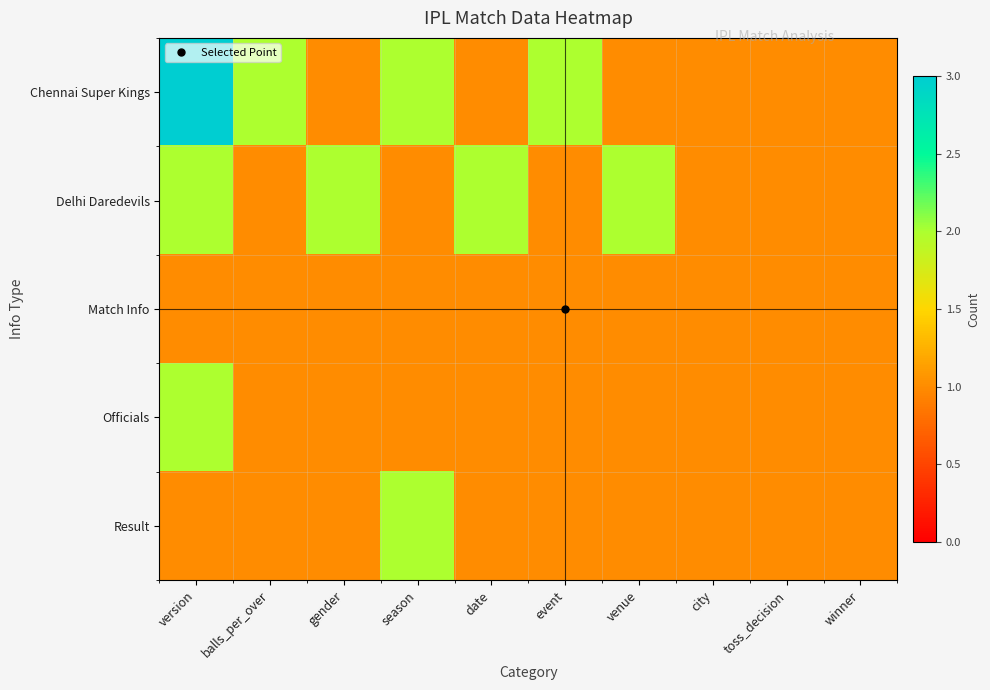

How many series are shown in this chart?

5